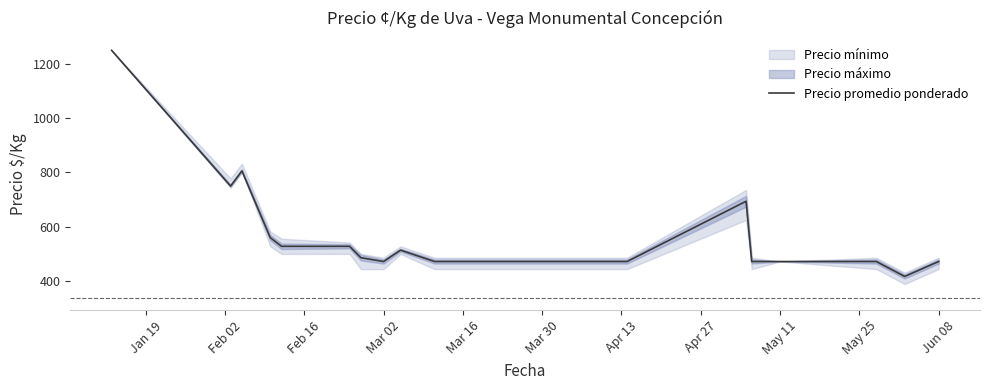

What is the maximum value for Precio promedio ponderado?

1250